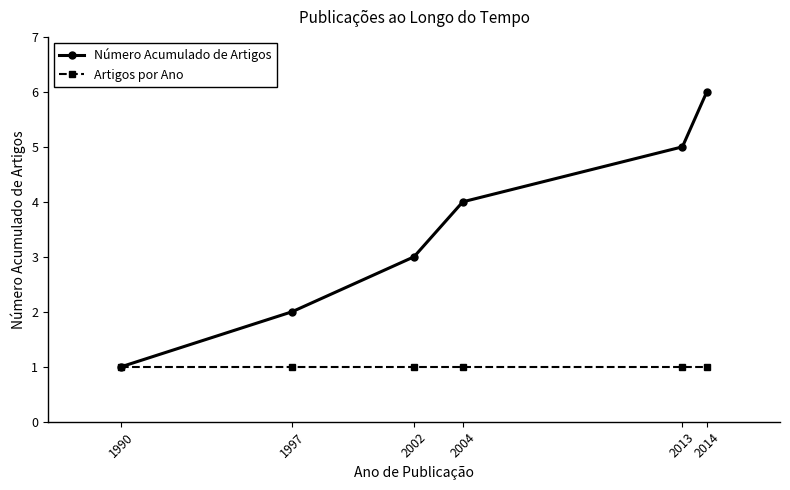

What is the value of the Número Acumulado de Artigos point at the 6th from the left?

6